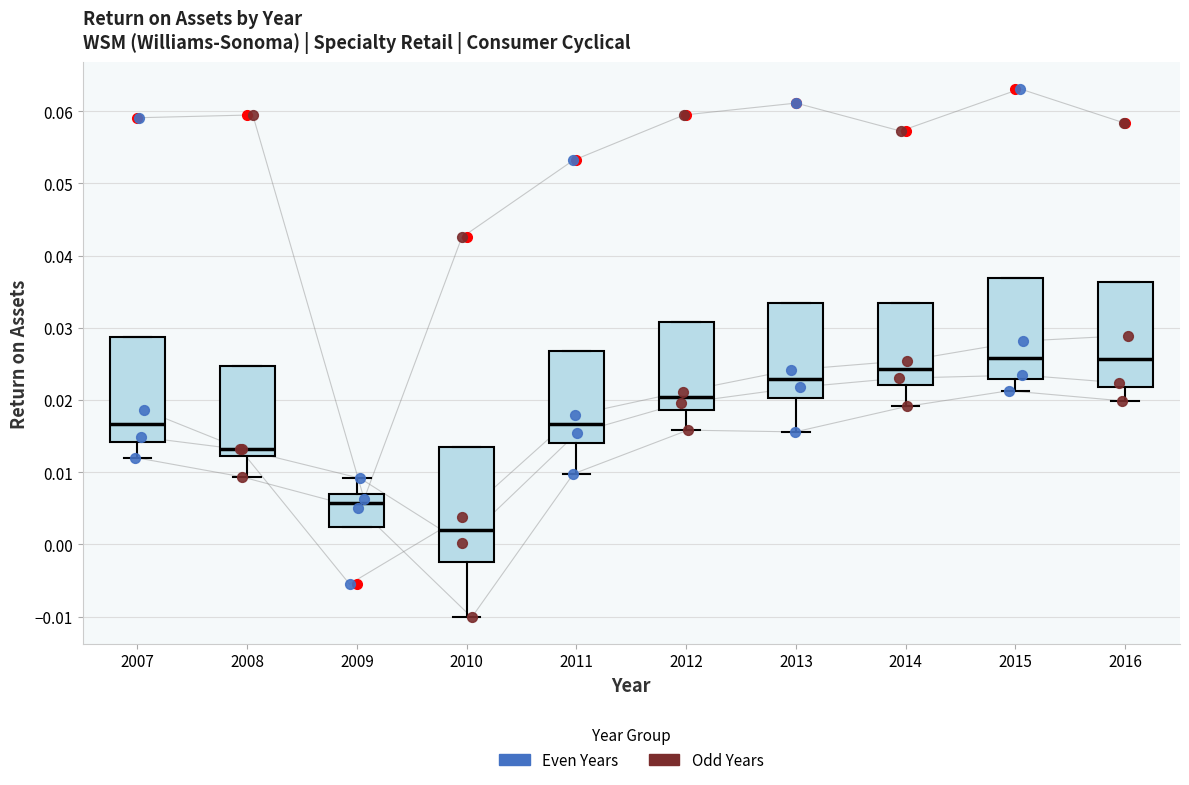

Where is the lower edge of the box at x = 2011 on the y-axis? The values are not printed on the chart, so give them approximately, as read against the axis.

0.014